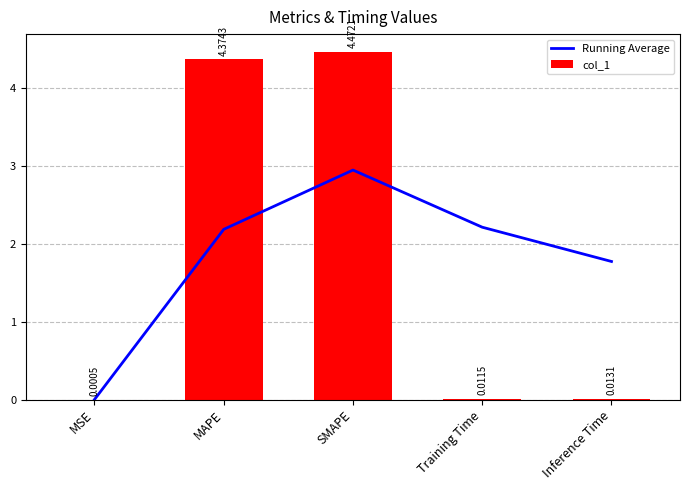

What is the sum of the Running Average values at SMAPE and Training Time?

5.2